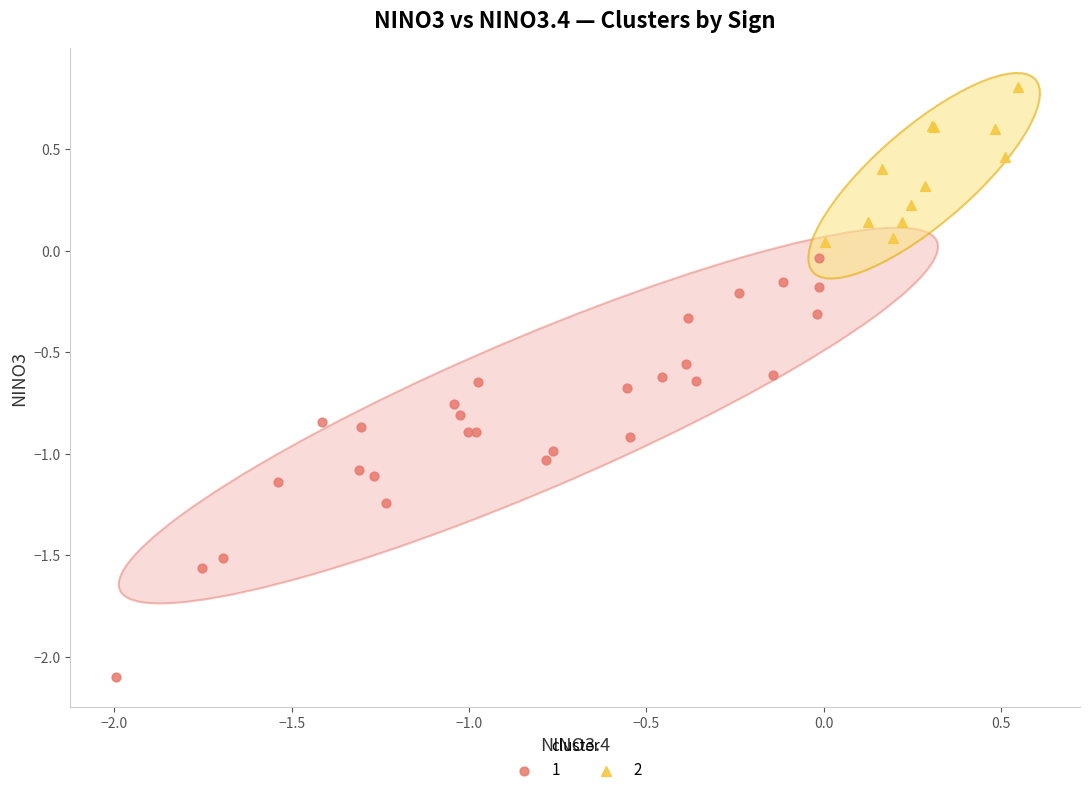

Which series has the widest spread of Y values?

1